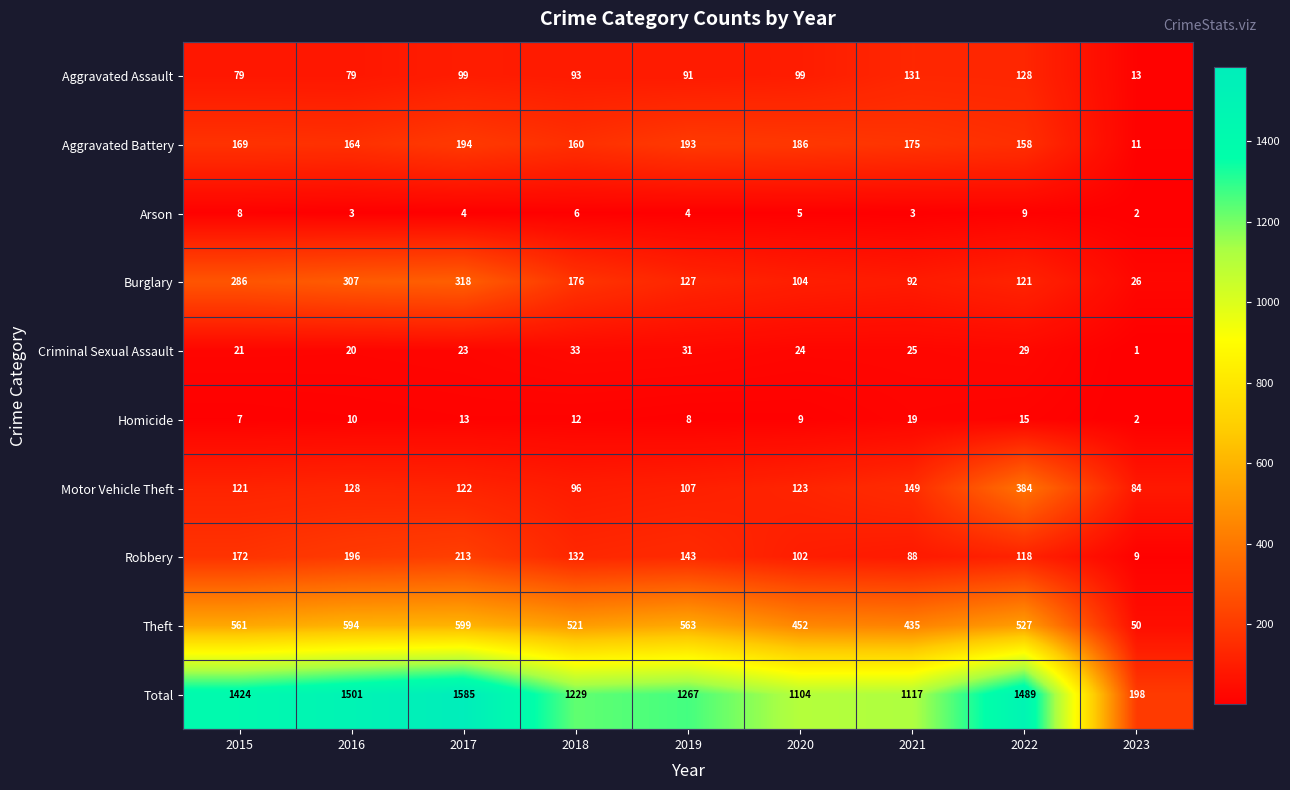

What is the sum of the Robbery values at 2019 and 2023?

152